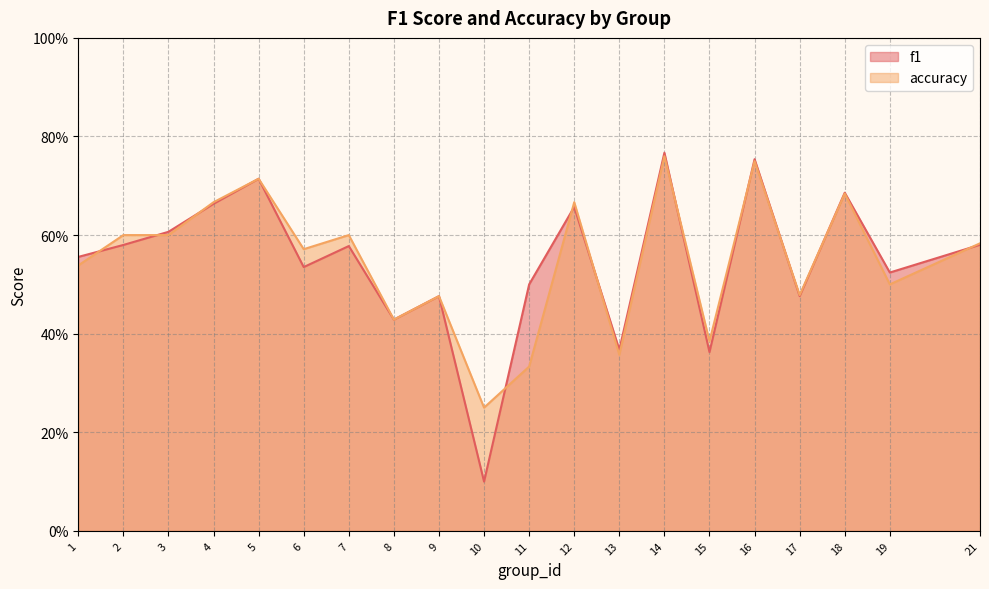

True or false: accuracy has more than 2 points higher than both neighbors.

True